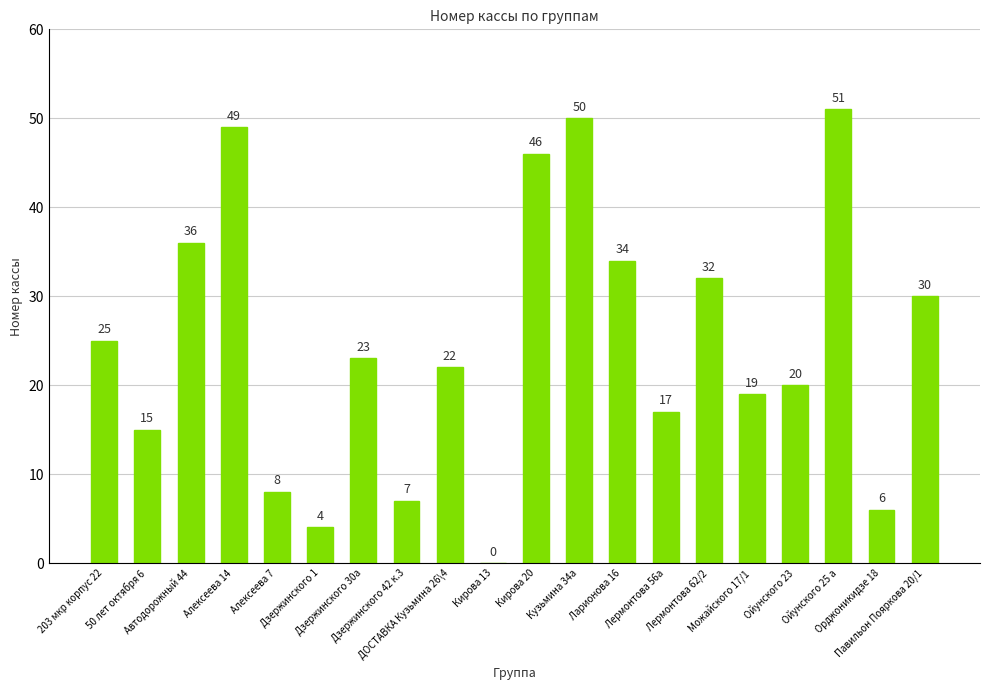

The chart shows a value of -31 at Кирова 13. True or false?

False